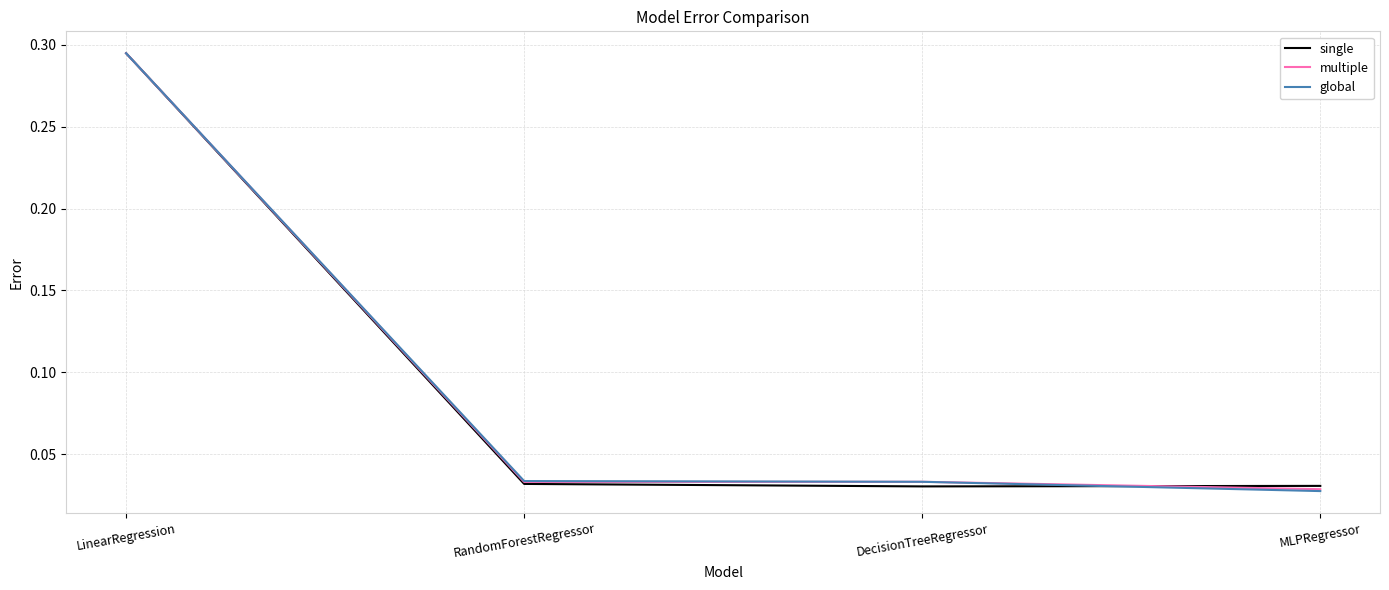

Which category has the highest value across all series?

LinearRegression